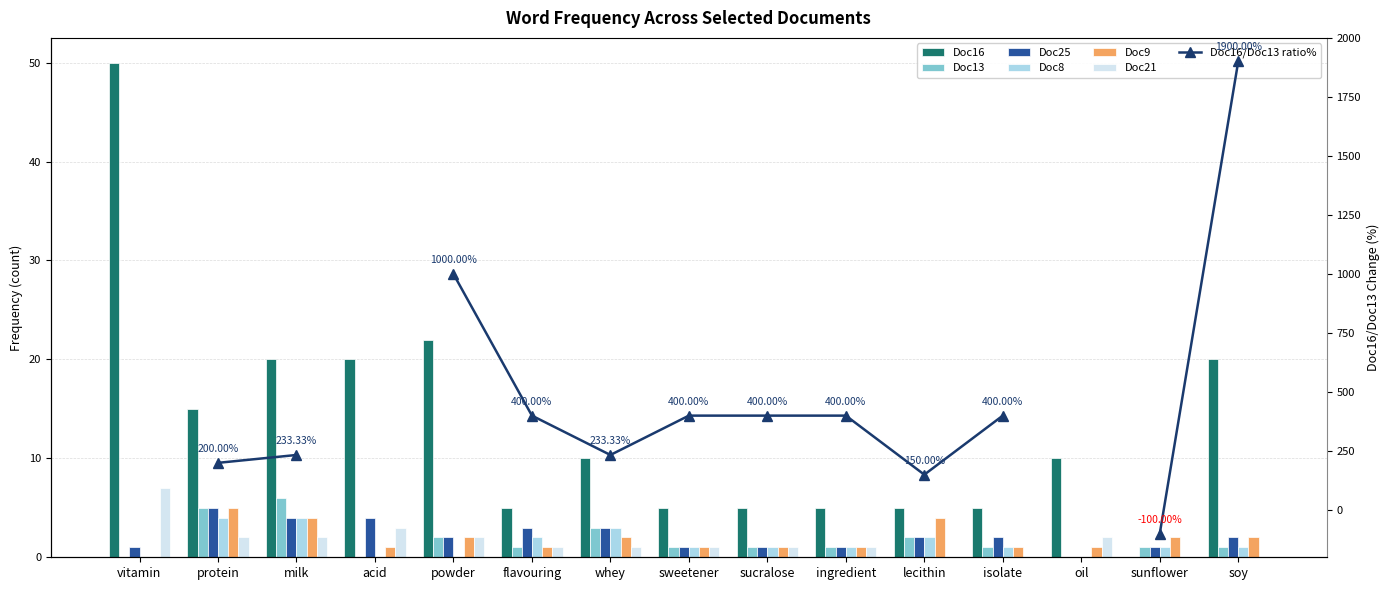

What is the approximate value of Doc9 at lecithin?

4